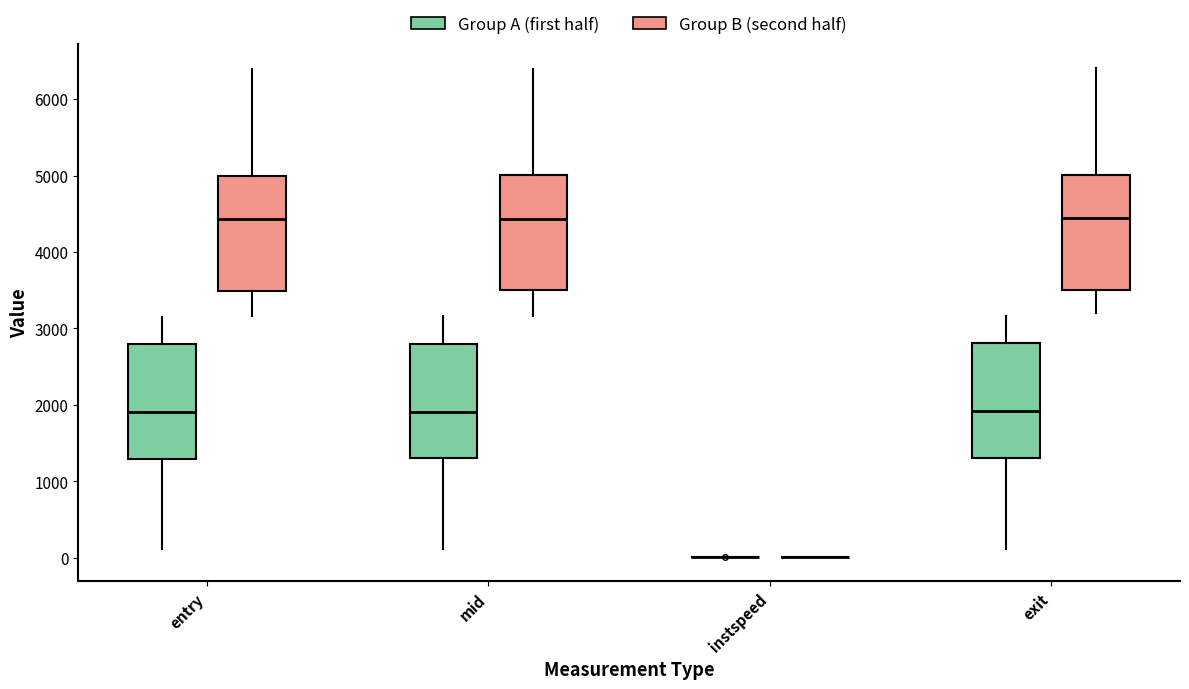

Where does the median line of the box for mid (Group B (second half)) sit on the y-axis? The values are not printed on the chart, so give them approximately, as read against the axis.

4400